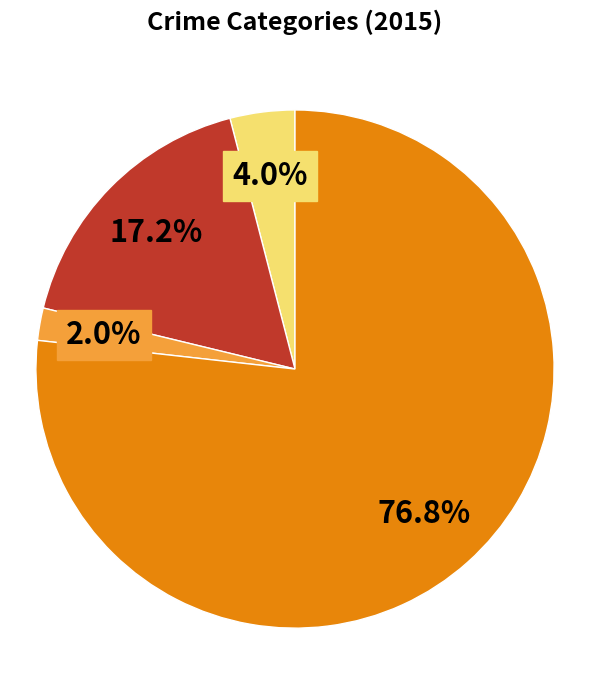

Is there a majority slice in this chart?

Yes